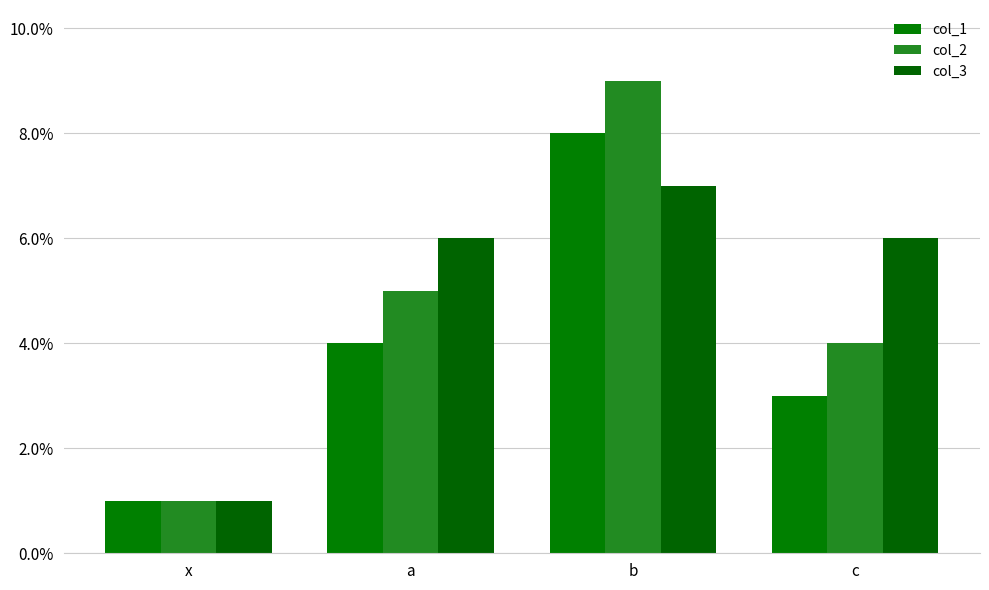

What is the average value of the col_3 series?

5